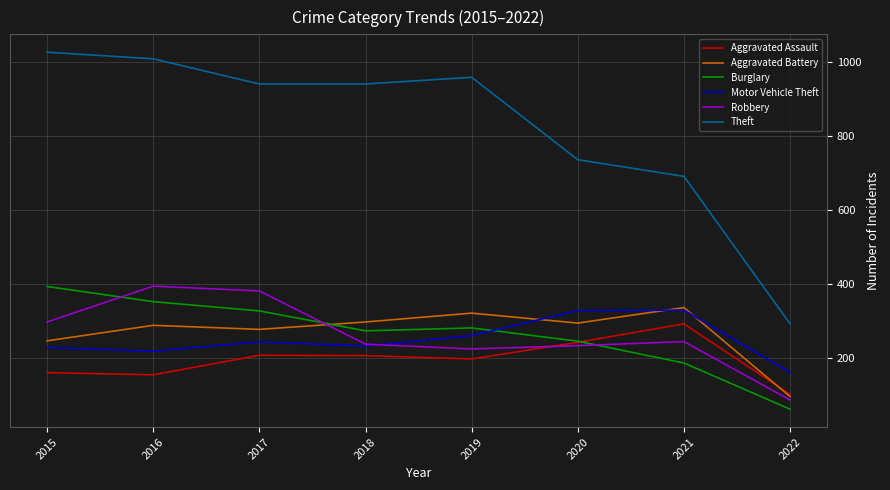

What are all the series names shown in the legend?

Aggravated Assault, Aggravated Battery, Burglary, Motor Vehicle Theft, Robbery, Theft